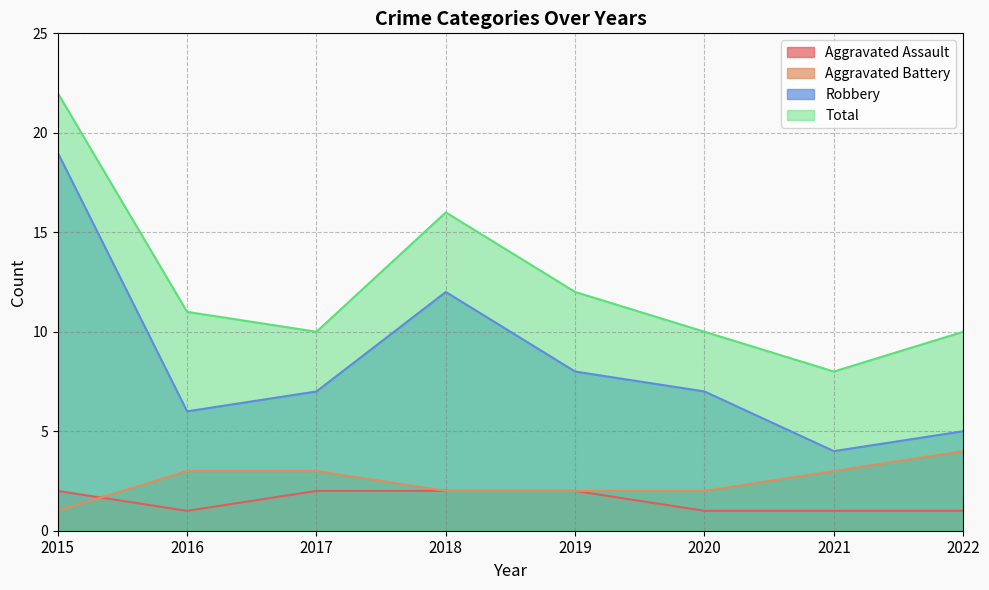

Reading left to right, transcribe all the data shown in this chart.

Aggravated Assault: 2015=2	2016=1	2017=2	2018=2	2019=2	2020=1	2021=1	2022=1
Aggravated Battery: 2015=1	2016=3	2017=3	2018=2	2019=2	2020=2	2021=3	2022=4
Robbery: 2015=19	2016=6	2017=7	2018=12	2019=8	2020=7	2021=4	2022=5
Total: 2015=22	2016=11	2017=10	2018=16	2019=12	2020=10	2021=8	2022=10